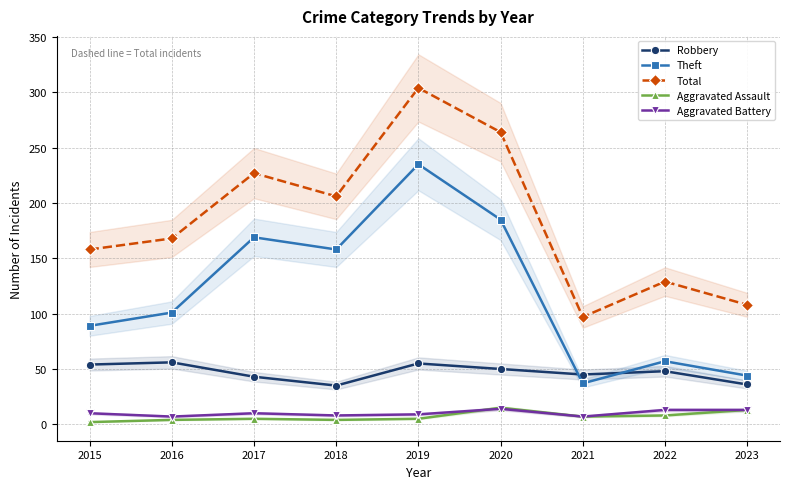

Reading left to right, transcribe all the data shown in this chart.

Robbery: 2015=54	2016=56	2017=43	2018=35	2019=55	2020=50	2021=45	2022=48	2023=36
Theft: 2015=89	2016=101	2017=169	2018=158	2019=235	2020=185	2021=37	2022=57	2023=44
Total: 2015=158	2016=168	2017=227	2018=206	2019=304	2020=264	2021=97	2022=129	2023=108
Aggravated Assault: 2015=2	2016=4	2017=5	2018=4	2019=5	2020=15	2021=7	2022=8	2023=13
Aggravated Battery: 2015=10	2016=7	2017=10	2018=8	2019=9	2020=14	2021=7	2022=13	2023=13